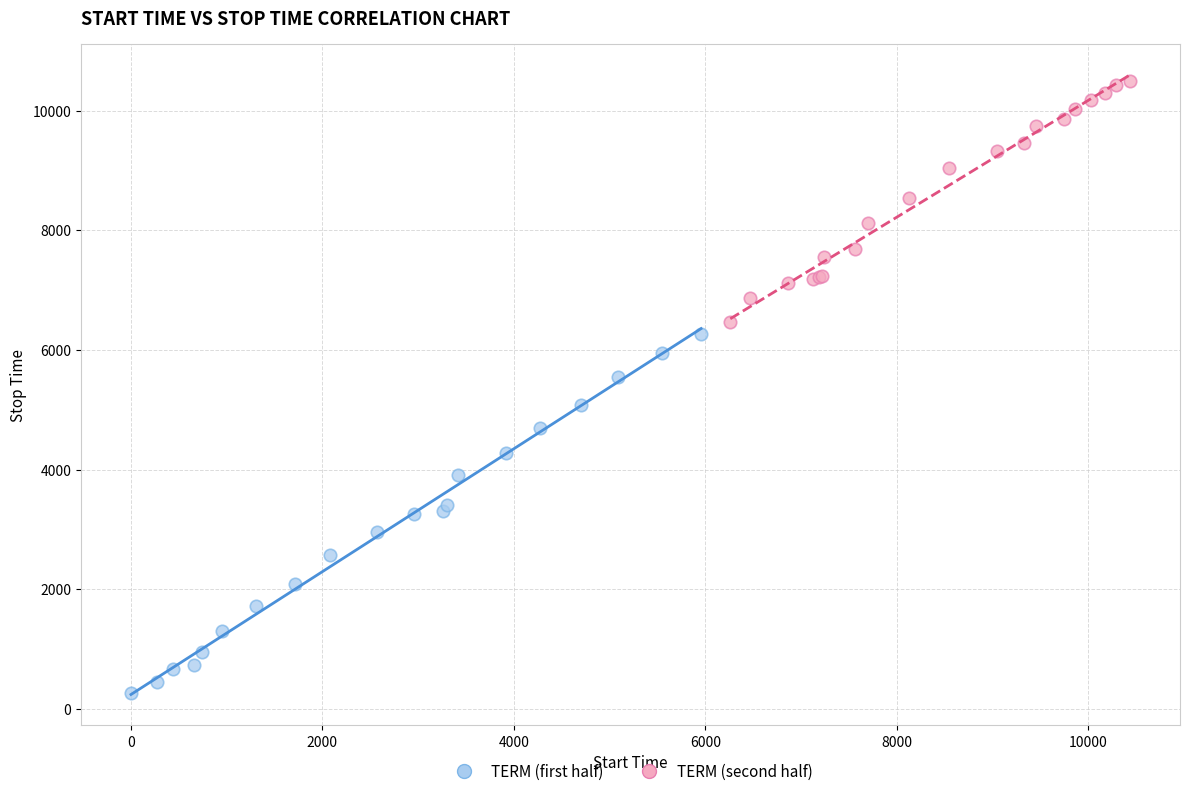

Which series reaches the maximum Y coordinate?

TERM (second half)